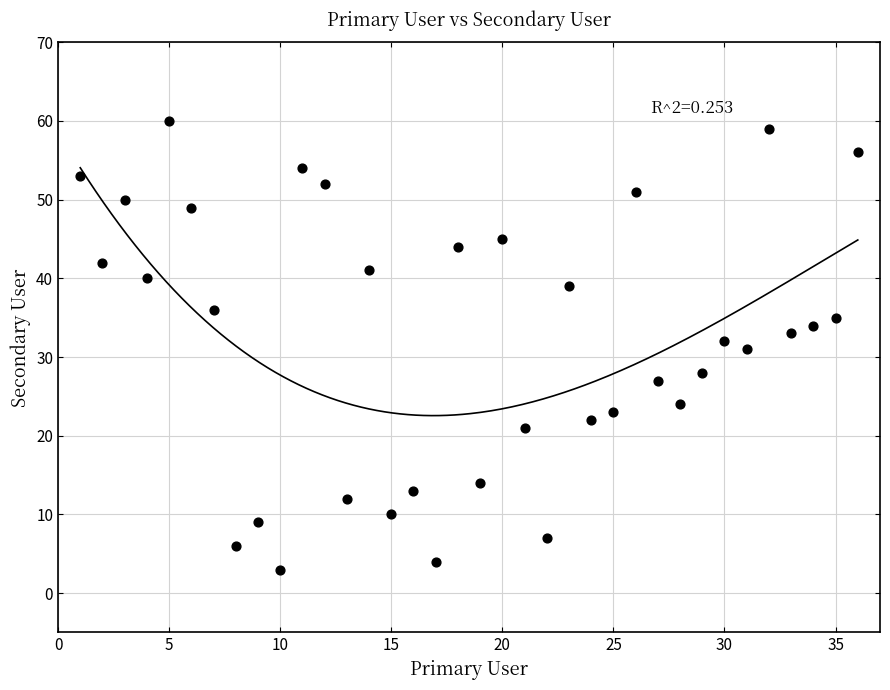

What is the range of Y values (max minus min)?

57